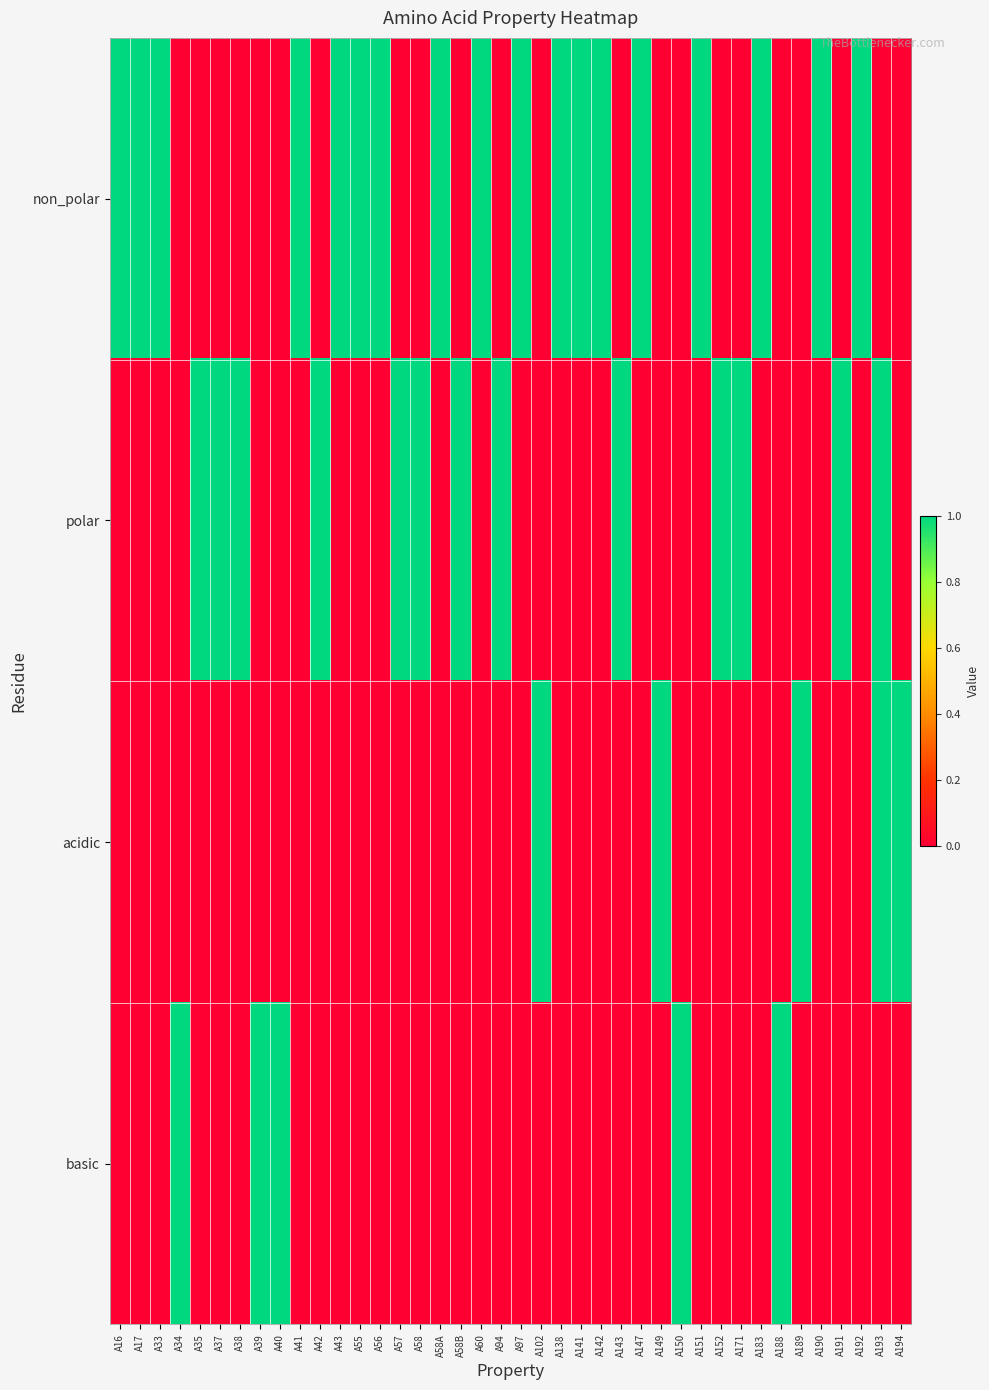

What is the spread (max minus min) of values at A60?

1